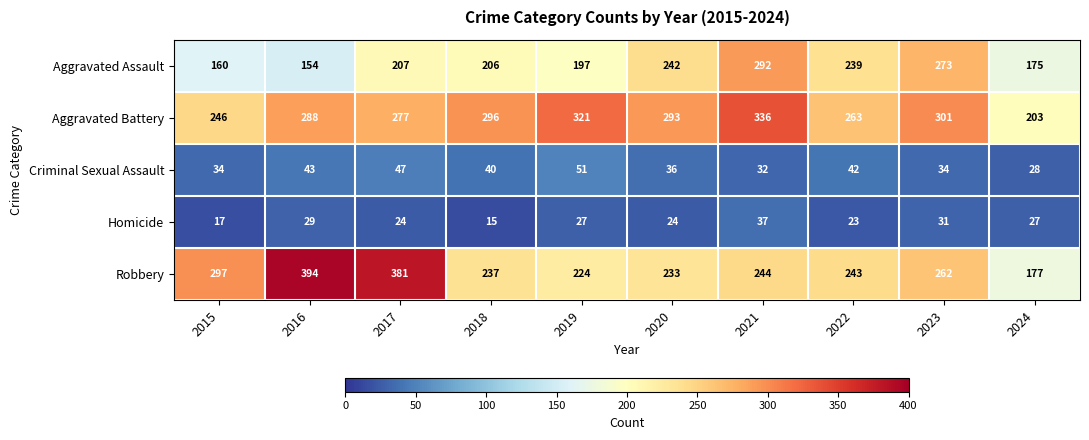

What is the difference between the second highest and second lowest values in the Robbery series?

157